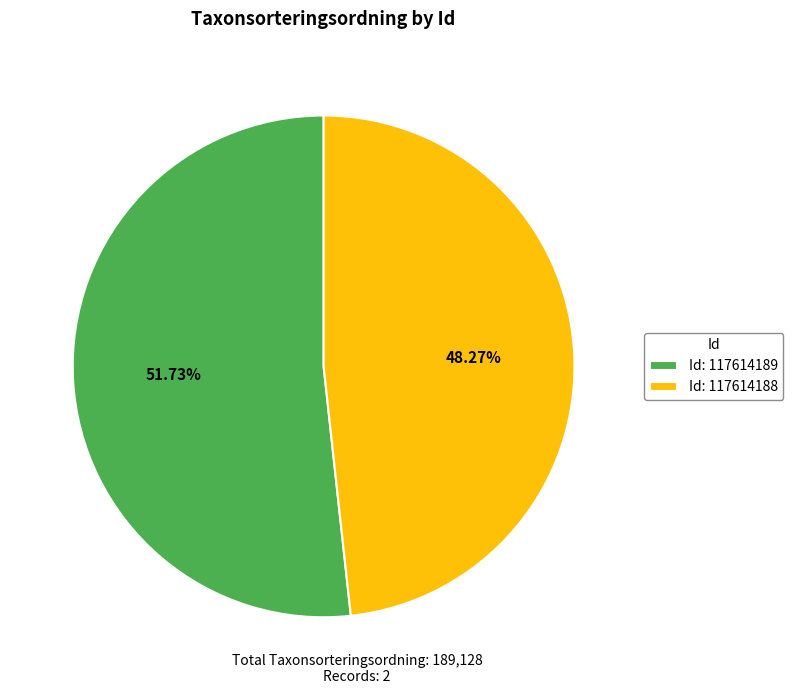

What is the ratio of the value at Id: 117614189 to the value at Id: 117614188?

1.1